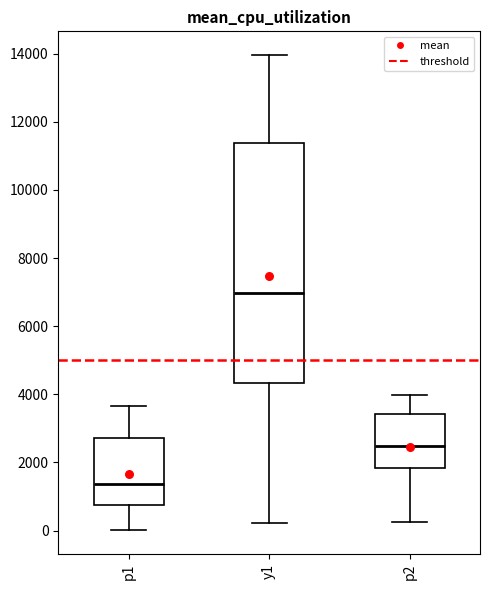

Where is the lower edge of the box for p2 on the y-axis? The values are not printed on the chart, so give them approximately, as read against the axis.

1800